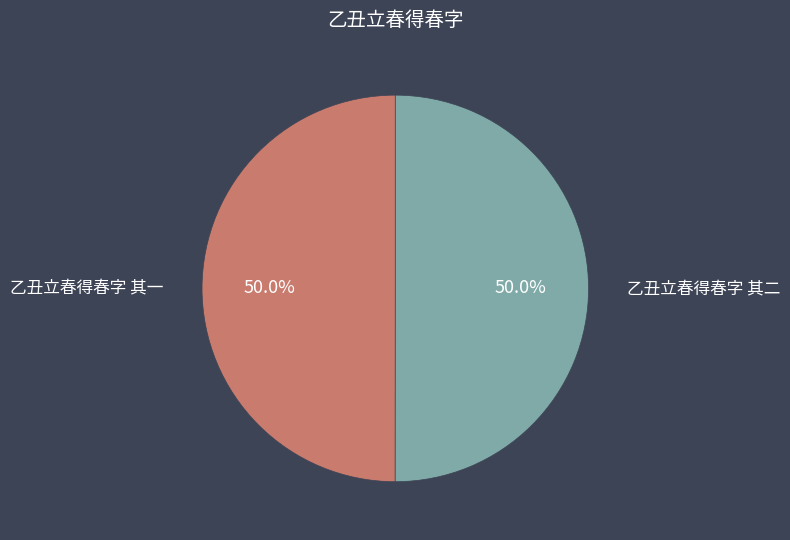

Rank the categories by value from lowest to highest.

乙丑立春得春字 其一, 乙丑立春得春字 其二